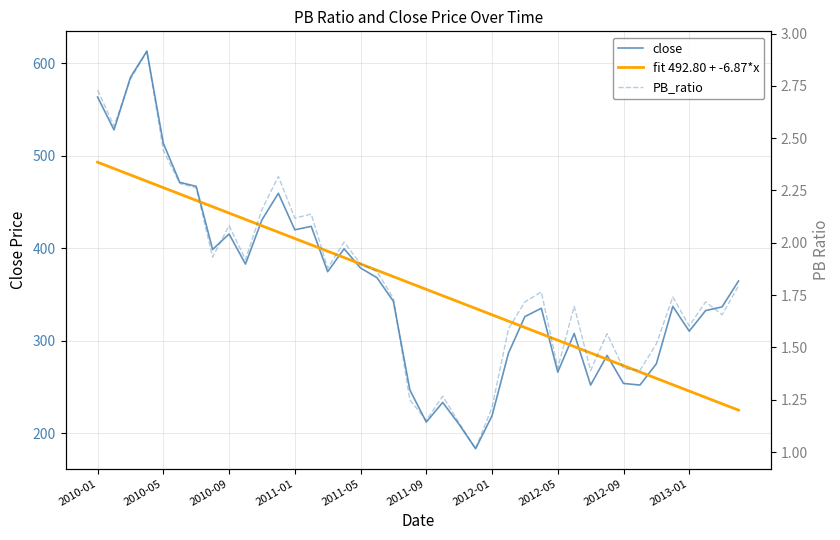

Which series has the largest total across all categories?

close